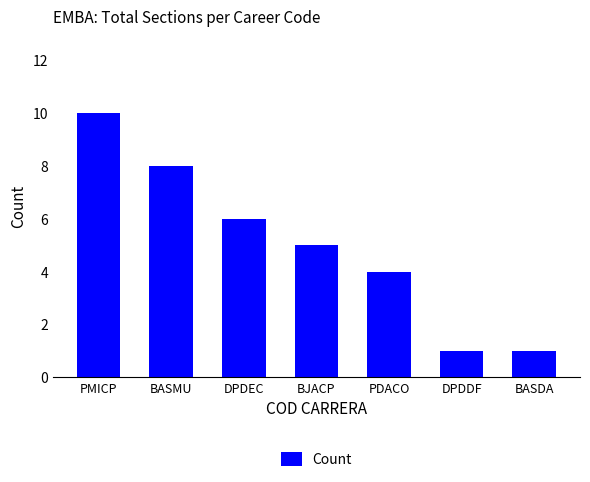

At which category does the chart reach its peak across all series?

PMICP